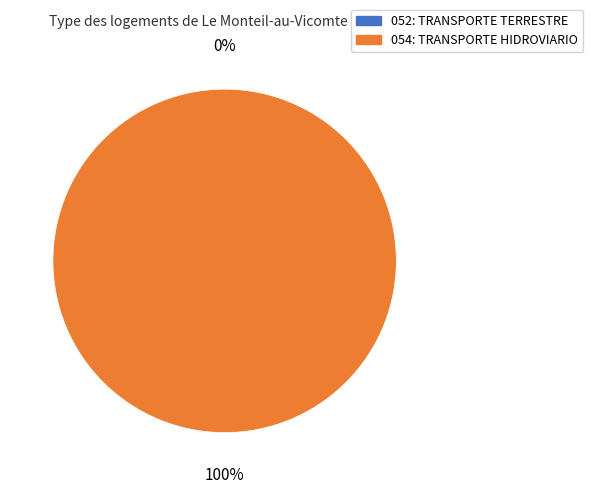

Between 052: TRANSPORTE TERRESTRE and 054: TRANSPORTE HIDROVIARIO, which is larger?

054: TRANSPORTE HIDROVIARIO